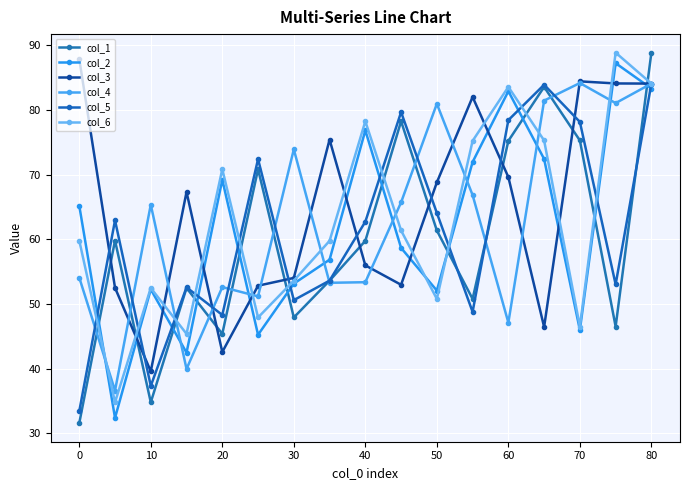

What is the difference between the maximum and second lowest values in the col_3 series?

45.3